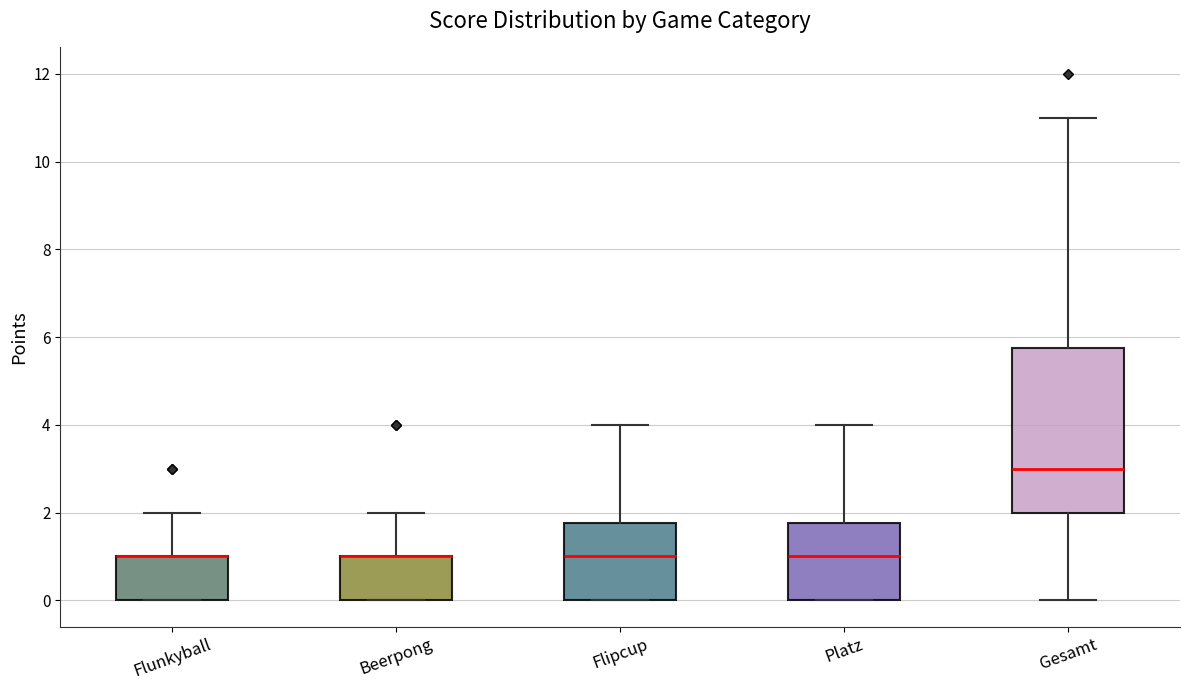

Which box is the tallest, from its lower edge to its upper edge?

Gesamt